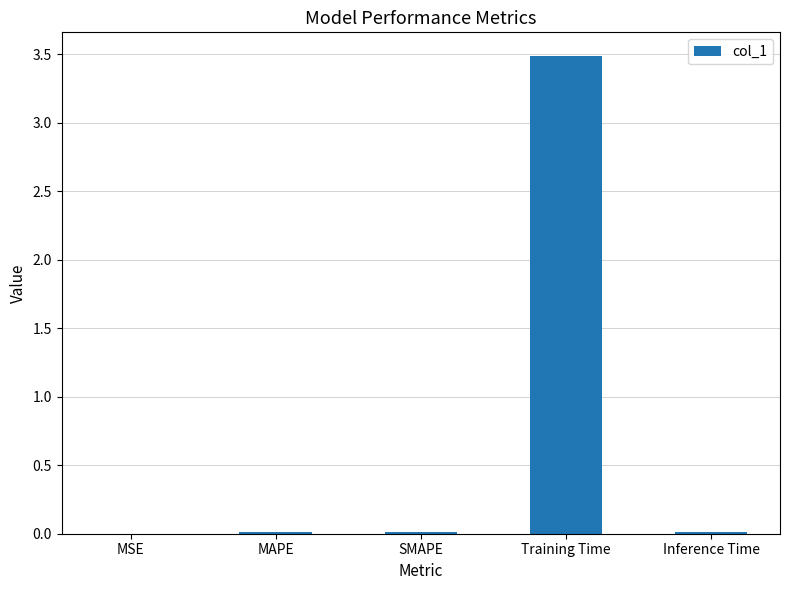

Is it true that the value at Training Time is 3.5?

True